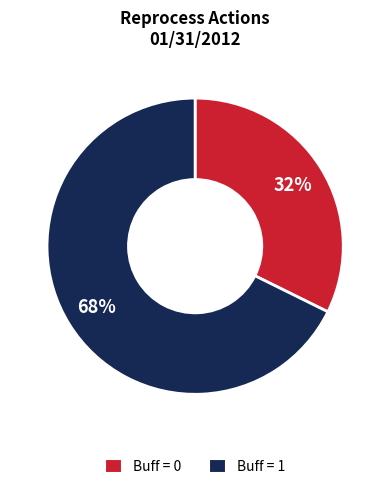

Rank the categories by value from highest to lowest.

Buff = 1, Buff = 0